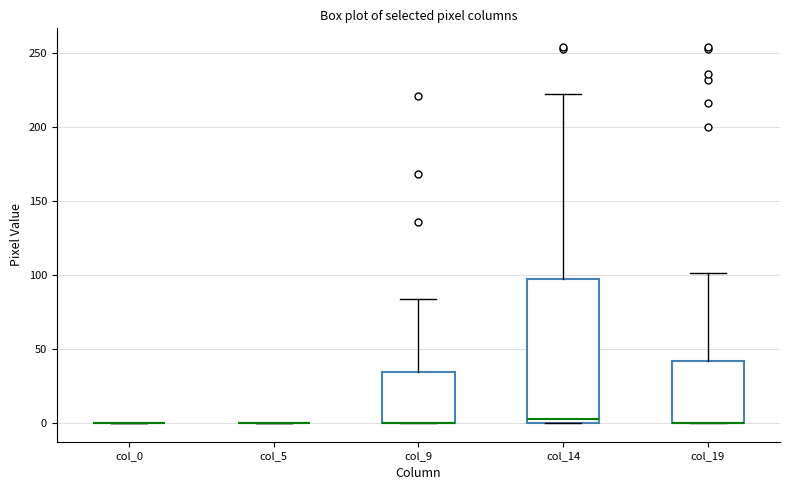

Reading left to right, read every box against the y-axis: the position of its median line, the range the box covers, and the ends of its whiskers. The values are not printed on the chart, so give them approximately, as read against the axis.

col_0: box collapsed to a line at 0, whiskers 0 to 0
col_5: box collapsed to a line at 0, whiskers 0 to 0
col_9: median 0 (drawn on the box's lower edge), box 0 to 35, whiskers 0 to 85
col_14: median 5, box 0 to 95, whiskers 0 to 220
col_19: median 0 (drawn on the box's lower edge), box 0 to 40, whiskers 0 to 100